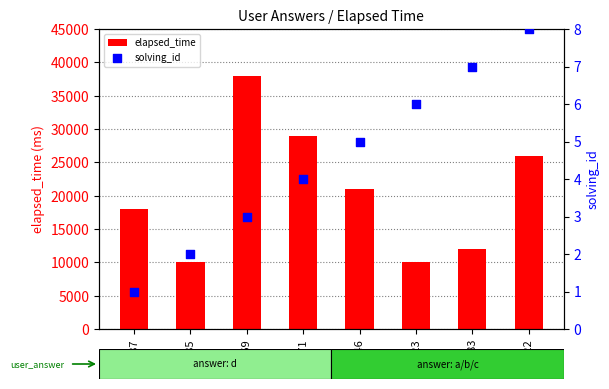

Which series has the largest Y range (max minus min)?

elapsed_time